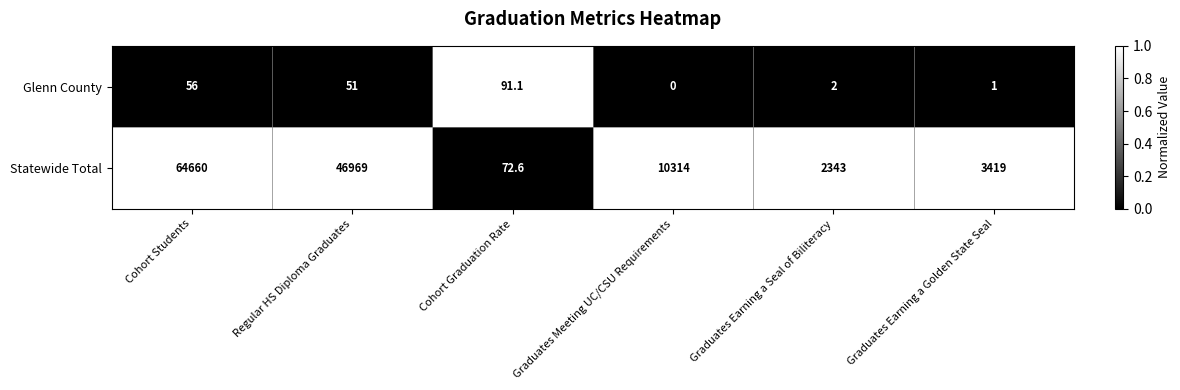

Reading left to right, transcribe all the data shown in this chart.

Glenn County: Cohort Students=56.0	Regular HS Diploma Graduates=51.0	Cohort Graduation Rate=91.1	Graduates Meeting UC/CSU Requirements=0.0	Graduates Earning a Seal of Biliteracy=2.0	Graduates Earning a Golden State Seal=1.0
Statewide Total: Cohort Students=64660.0	Regular HS Diploma Graduates=46969.0	Cohort Graduation Rate=72.6	Graduates Meeting UC/CSU Requirements=10314.0	Graduates Earning a Seal of Biliteracy=2343.0	Graduates Earning a Golden State Seal=3419.0